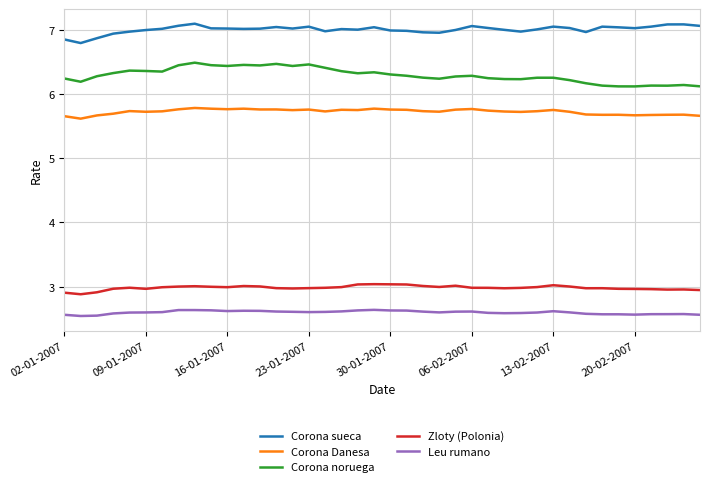

List the series in order of their peak value, lowest first.

Leu rumano, Zloty (Polonia), Corona Danesa, Corona noruega, Corona sueca